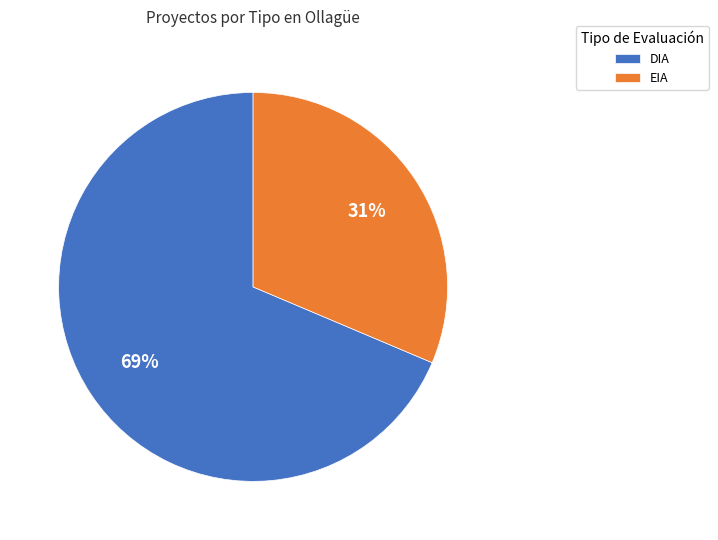

Combined, do DIA and EIA account for over 50%?

Yes